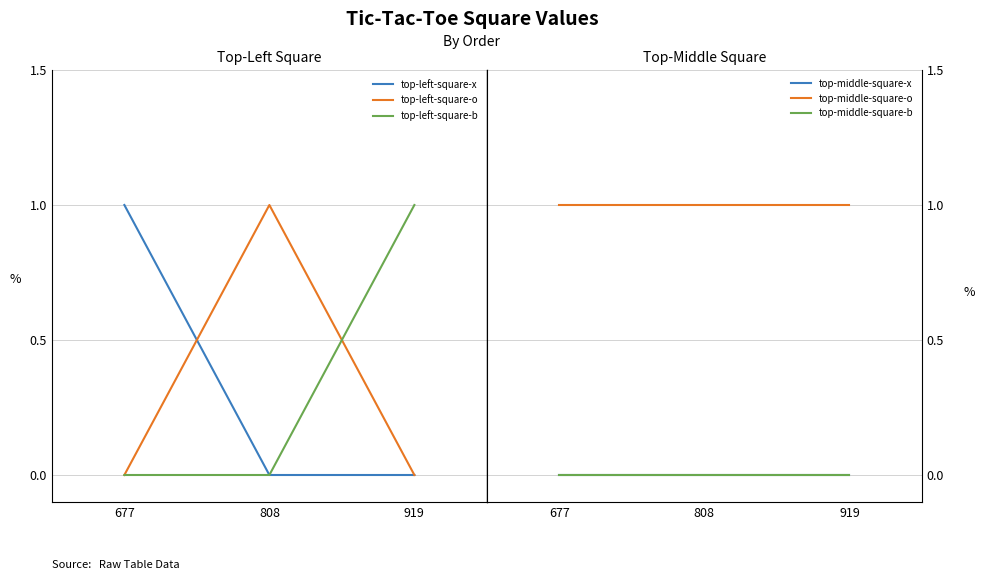

Which label corresponds to the largest value in the chart?

677